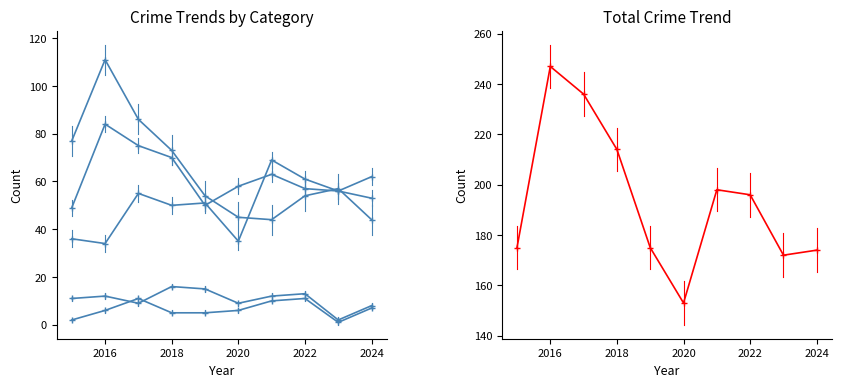

Reading left to right, transcribe all the data shown in this chart.

Aggravated Assault: 36	34	55	50	51	35	69	61	56	62
Aggravated Battery: 49	84	75	70	50	58	63	57	56	53
Criminal Sexual Assault: 11	12	9	16	15	9	12	13	2	8
Homicide: 2	6	11	5	5	6	10	11	1	7
Robbery: 77	111	86	73	54	45	44	54	57	44
Total: 175	247	236	214	175	153	198	196	172	174